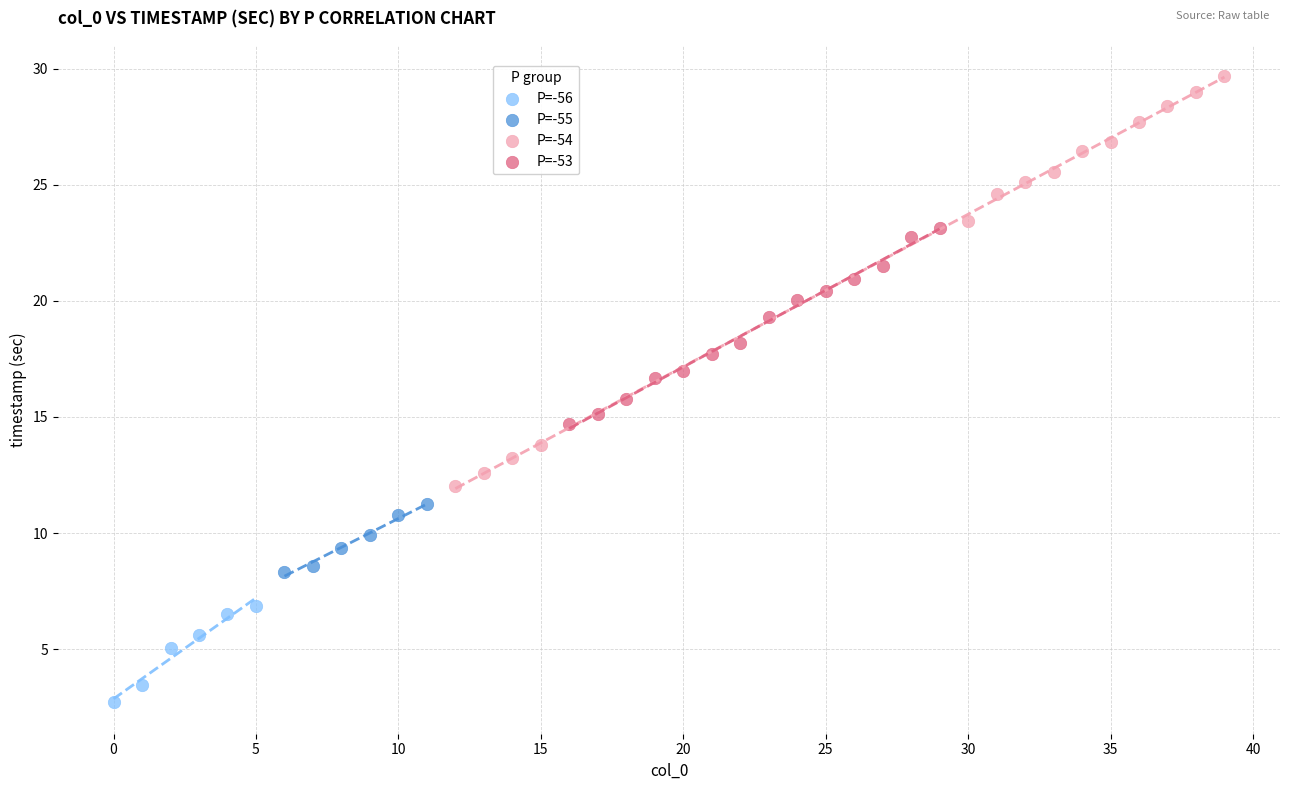

Which series contains the lowest Y value?

P=-56